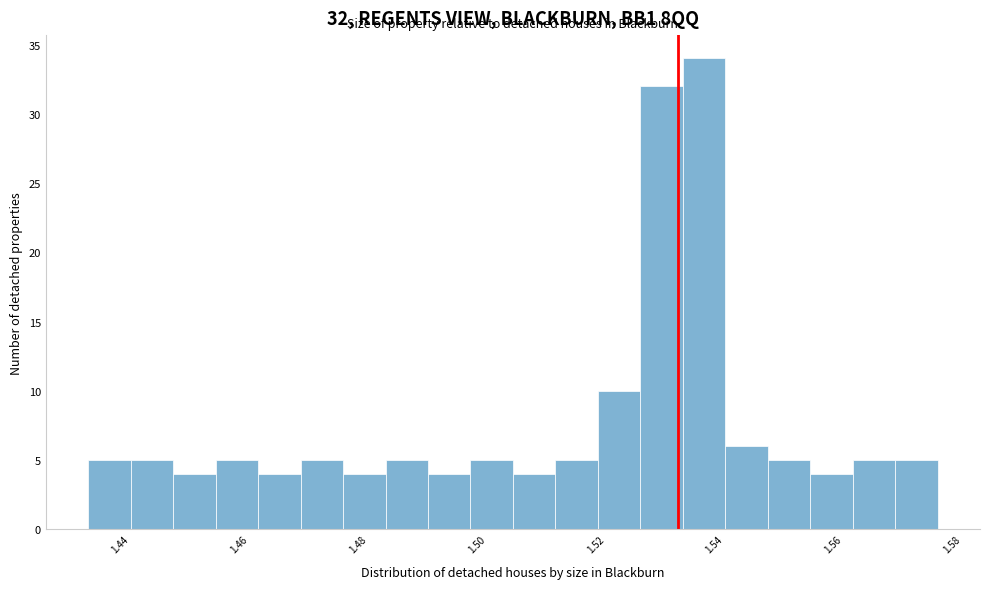

Read against the x-axis, roughly where is the centre of the tallest bar?

1.538